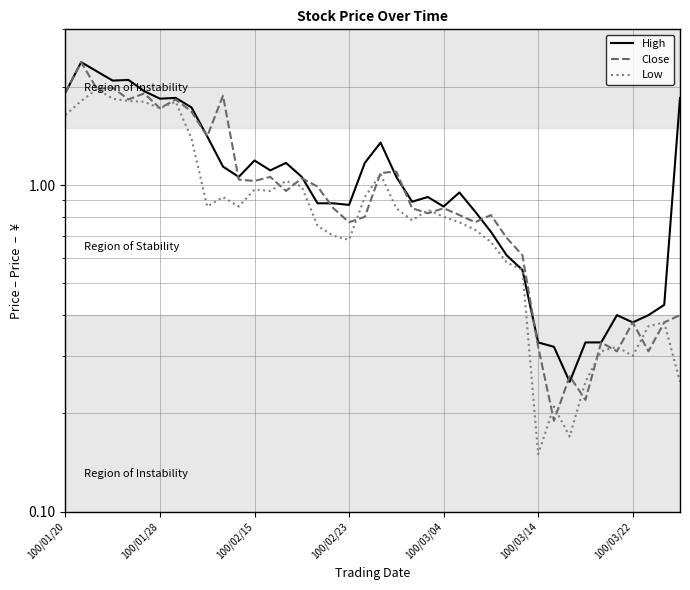

What is the difference between the High values at 23 and 8?

0.8